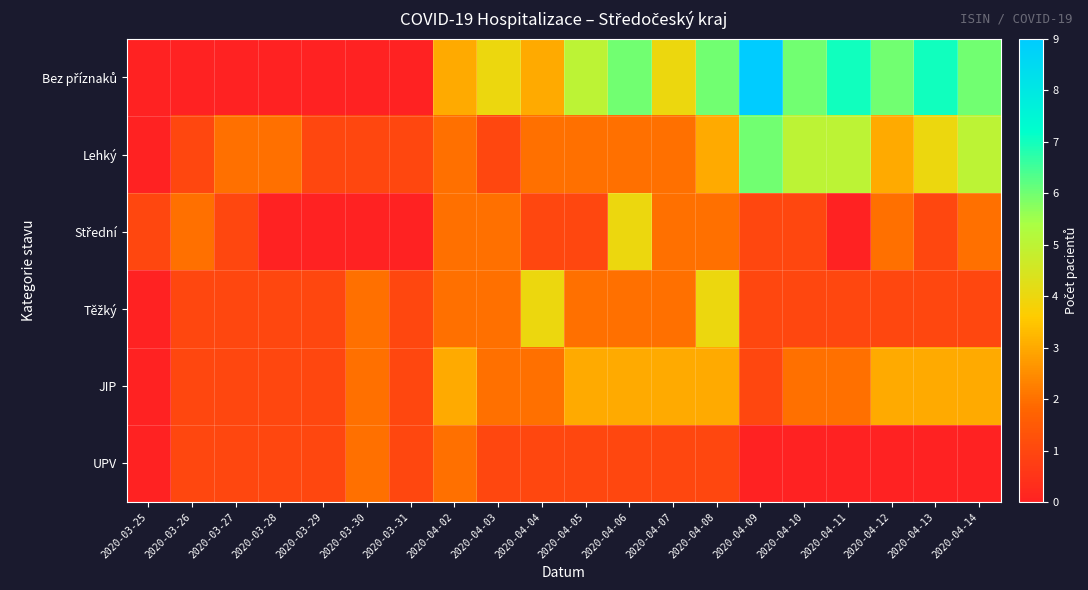

What is the difference between the highest and lowest values at 2020-03-31?

1